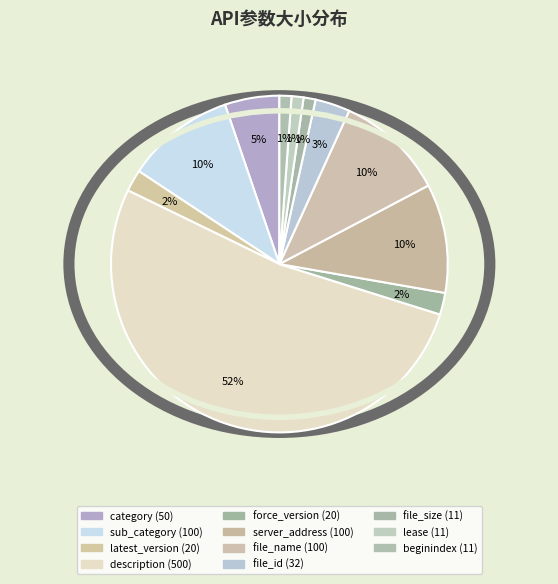

To the nearest percent, what is the difference between the file_name and latest_version slice percentages?

8%